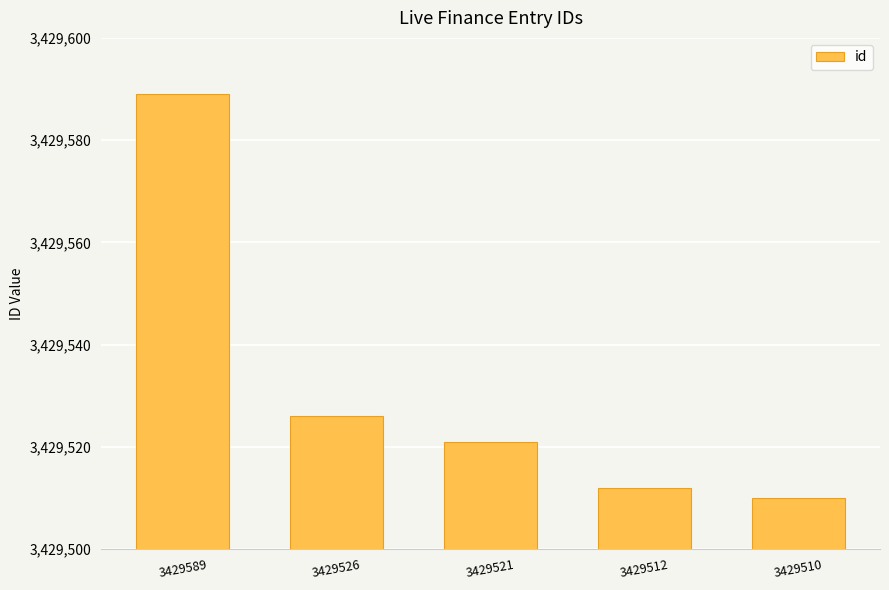

Which label corresponds to the smallest value in the chart?

3429510